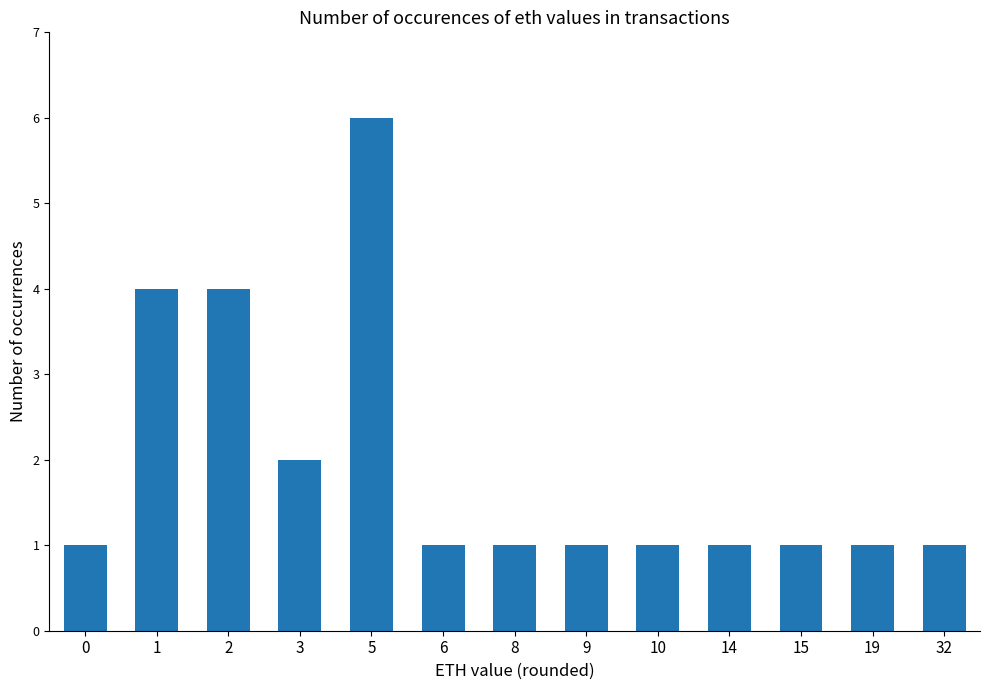

What is the average value?

2